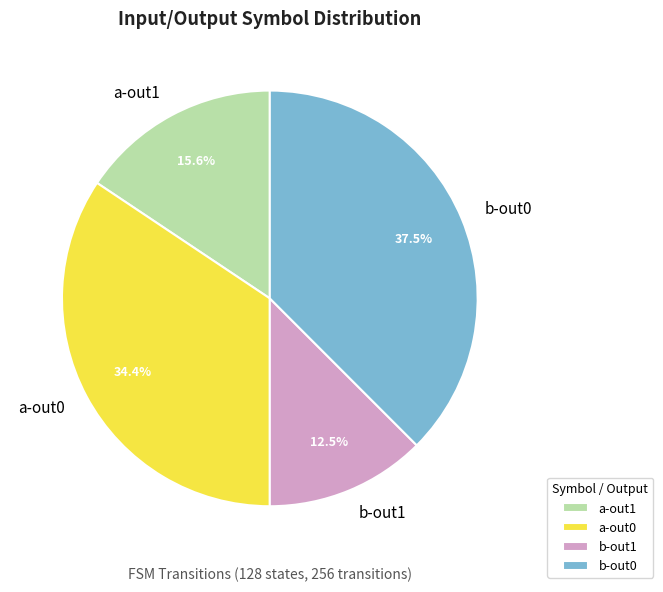

Approximately how many times larger is the value at b-out1 compared to a-out1?

0.8